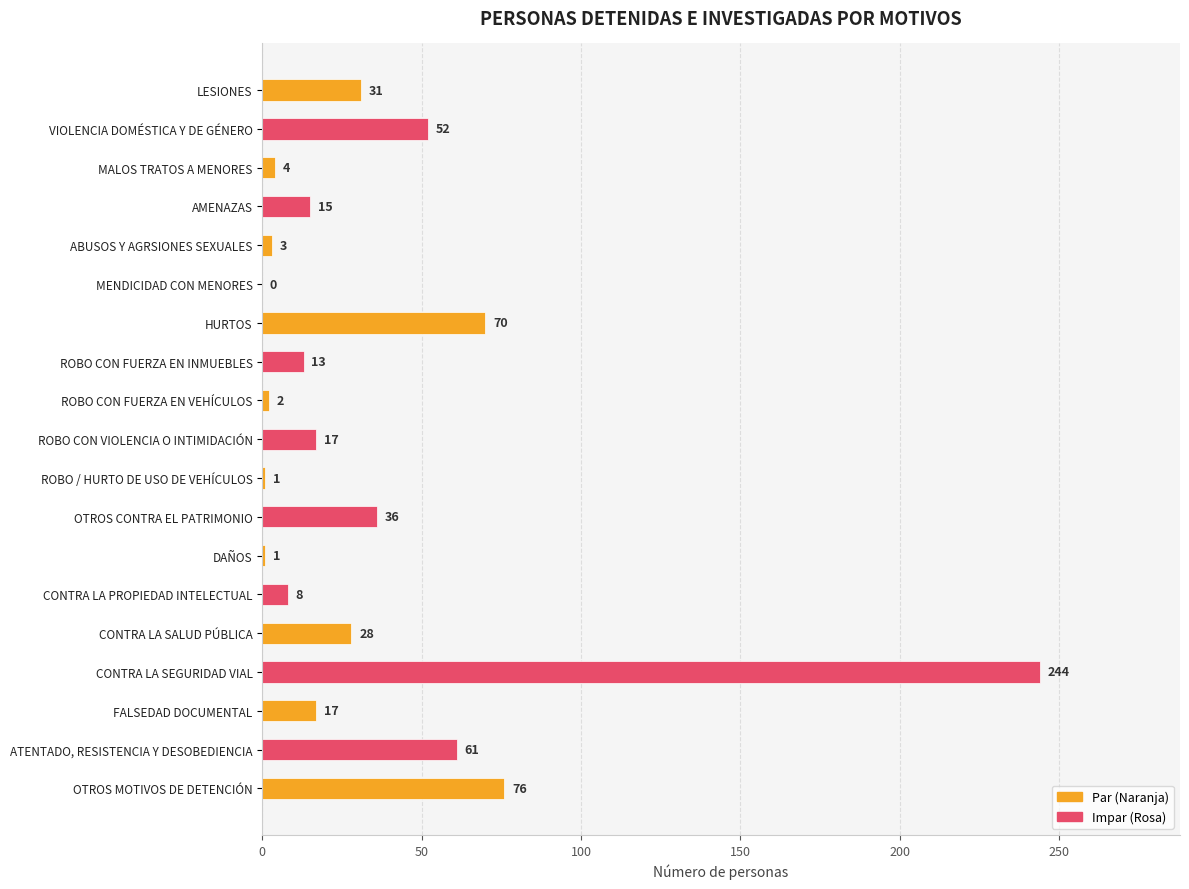

The value at CONTRA LA SALUD PÚBLICA is 28. True or false?

True